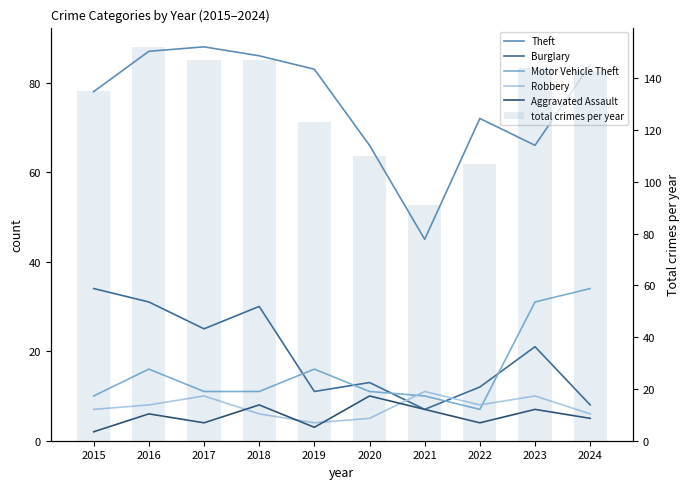

What are all the series names shown in the legend?

Theft, Burglary, Motor Vehicle Theft, Robbery, Aggravated Assault, total crimes per year